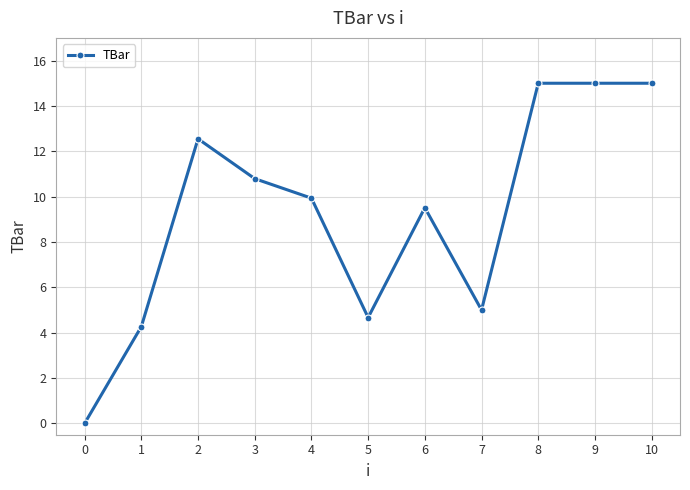

What is the average value?

9.2